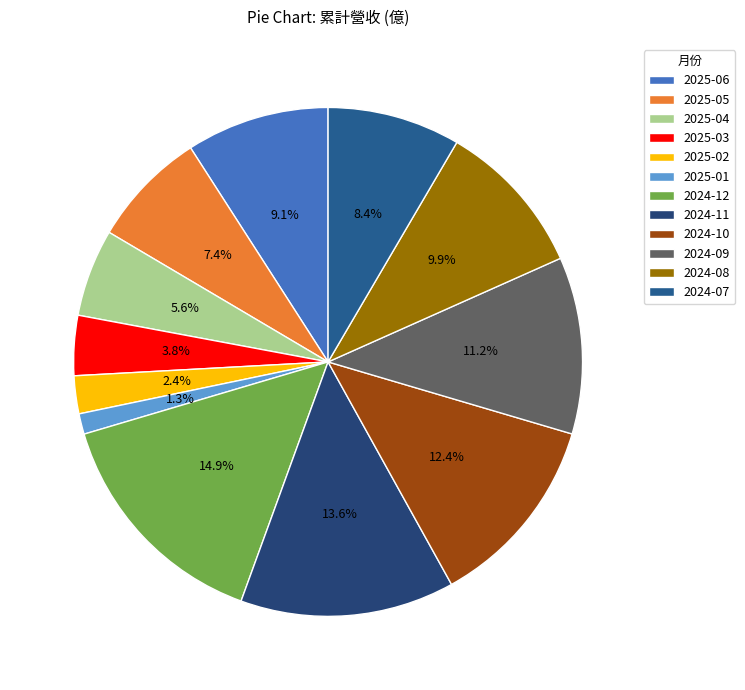

Which category has the smallest portion of the pie?

2025-01